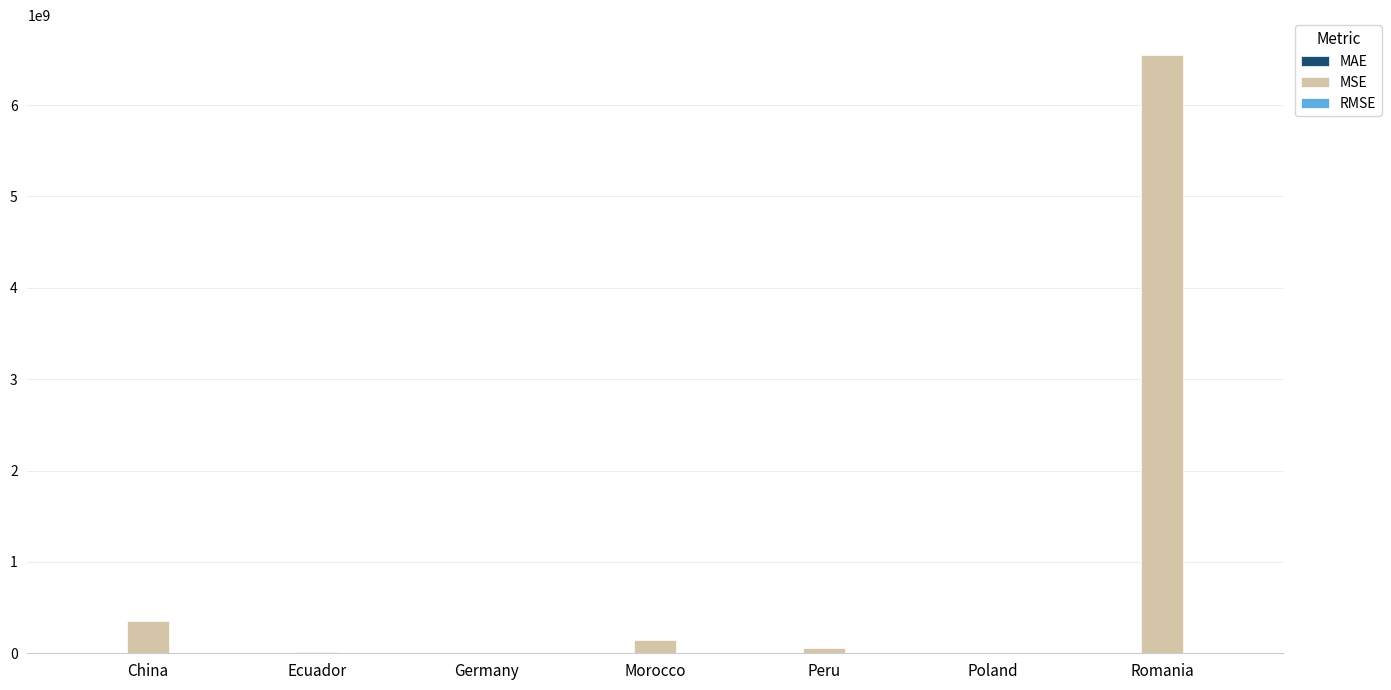

What is the highest value of the MSE series?

6547252606.3